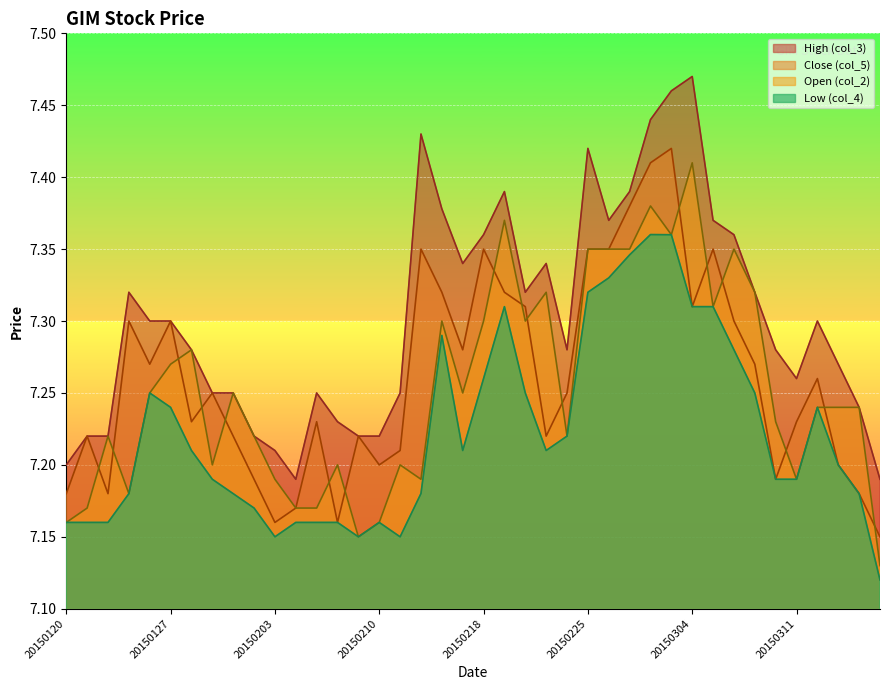

True or false: High (col_3) and Low (col_4) cross at least once.

False